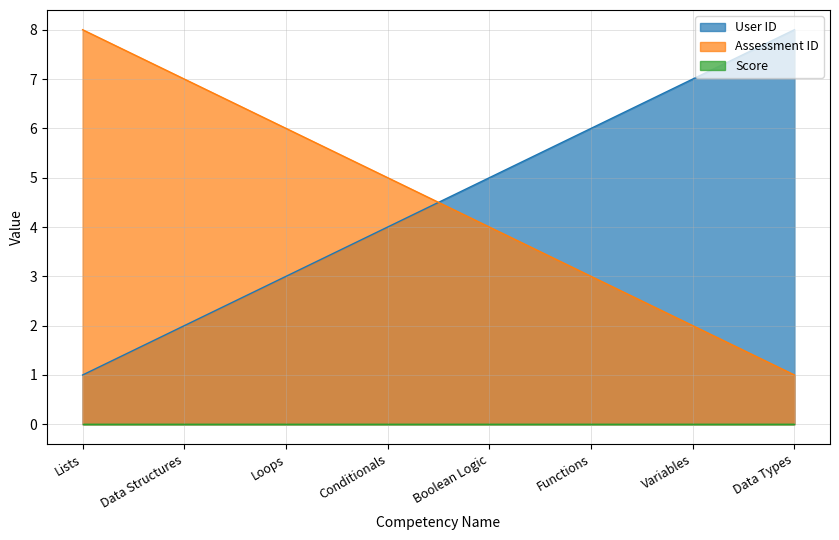

Does the chart have visible grid lines?

Yes